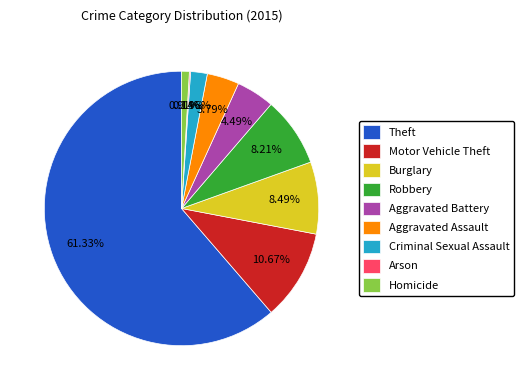

What percentage is the Aggravated Battery slice, to the nearest percent?

4%